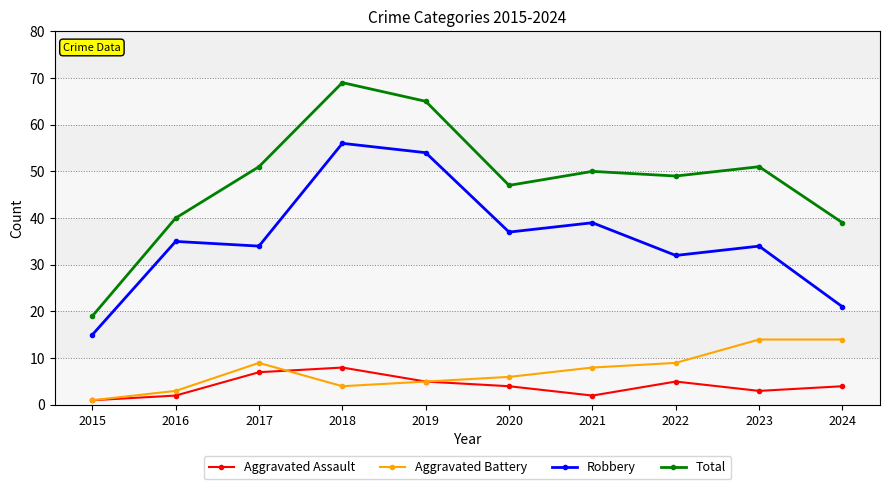

How many lines are shown in the chart?

4